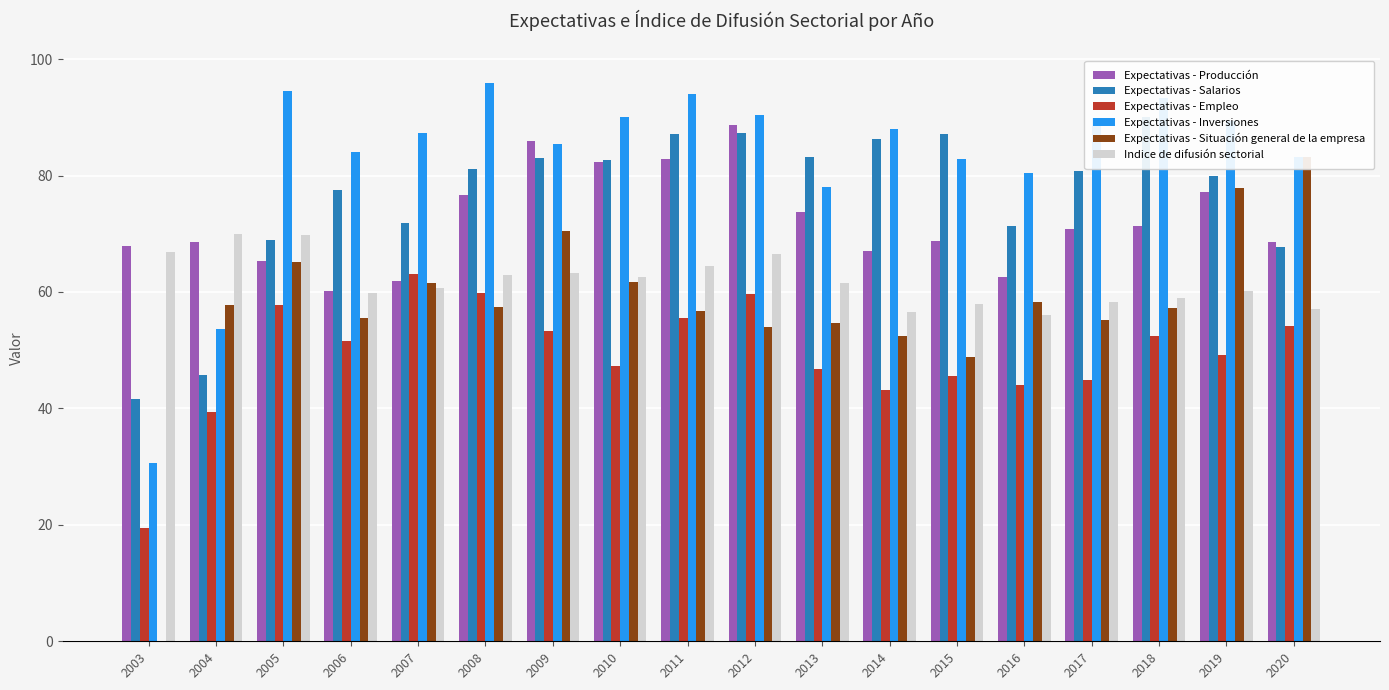

The value of Indice de difusión sectorial at 2011 is 88.7. True or false?

False